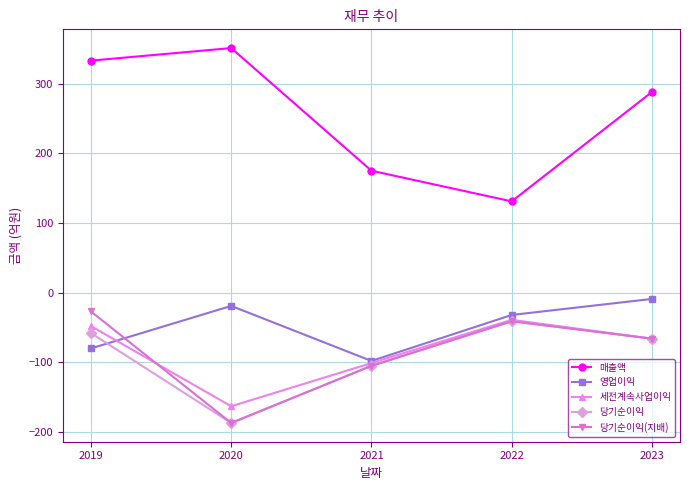

Where does the 당기순이익 series first go above -66?

2019